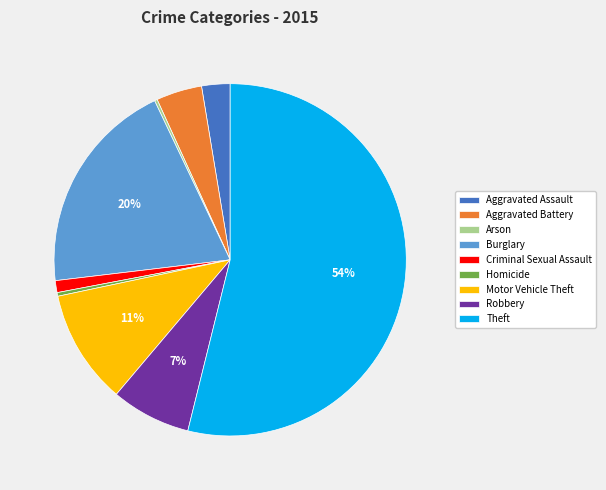

To the nearest percent, what percentage of the pie is Robbery?

7%